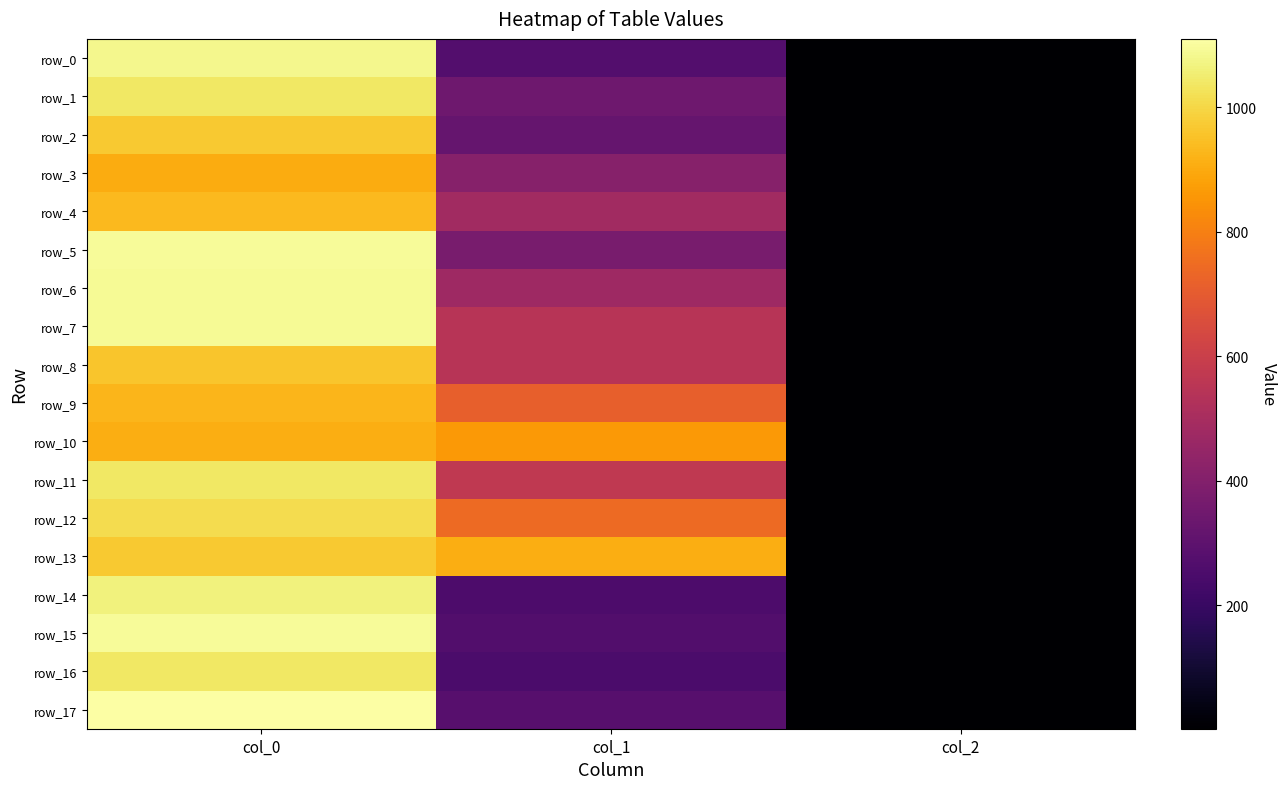

The row_17 series shows 1110.0 at col_0. True or false?

True